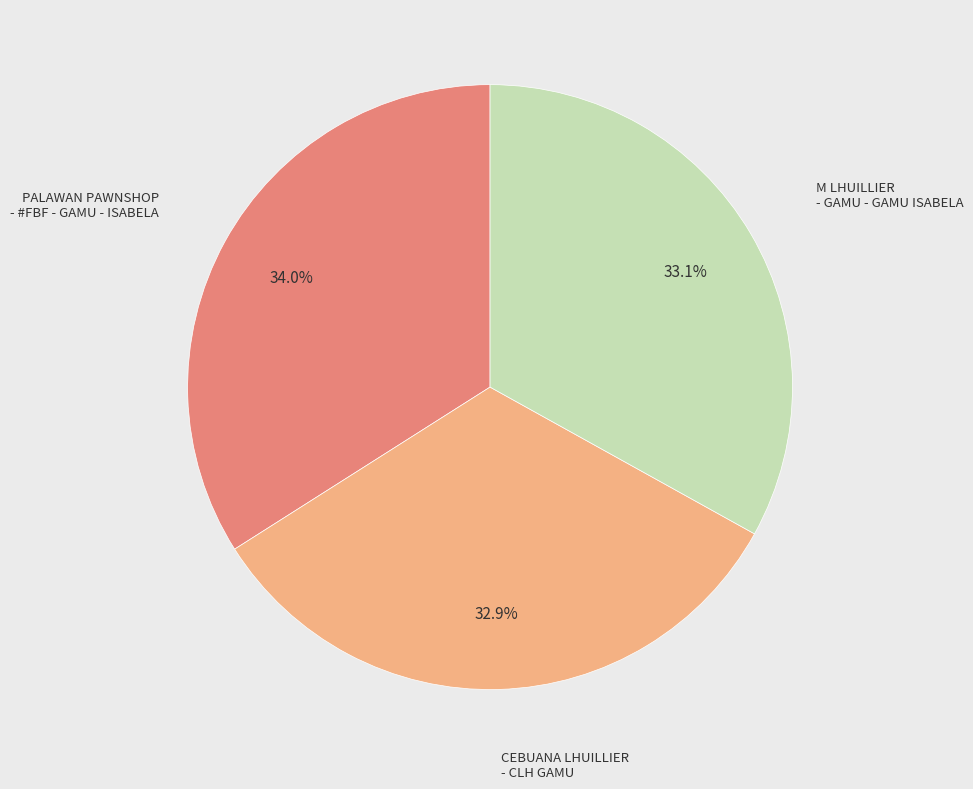

Is there any slice that represents more than half of the pie?

No